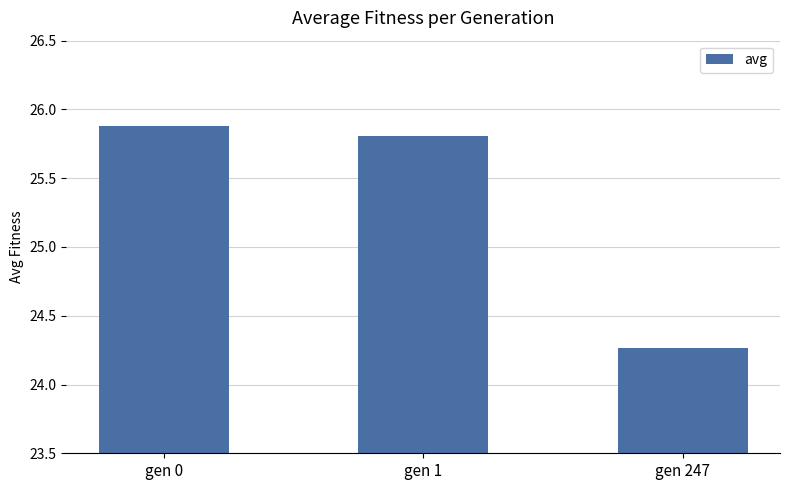

What is the value of the 2nd bar from the left?

25.8